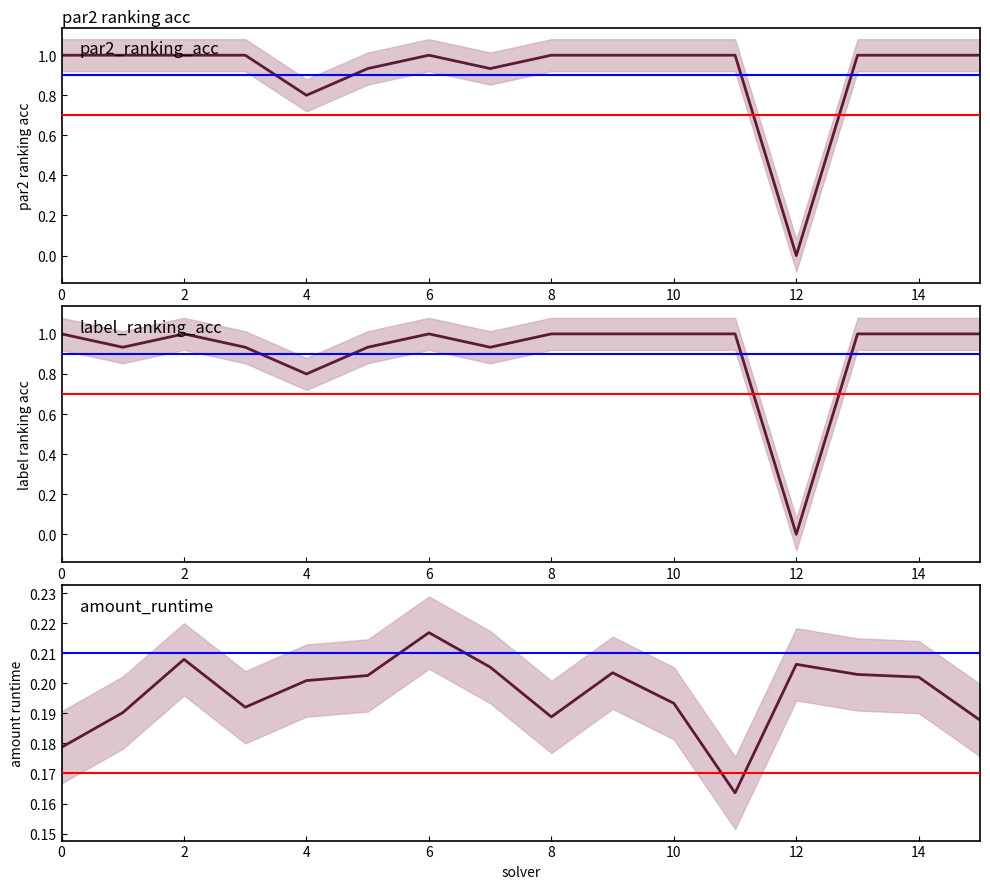

What is the difference between the highest and lowest values at 8?

0.8